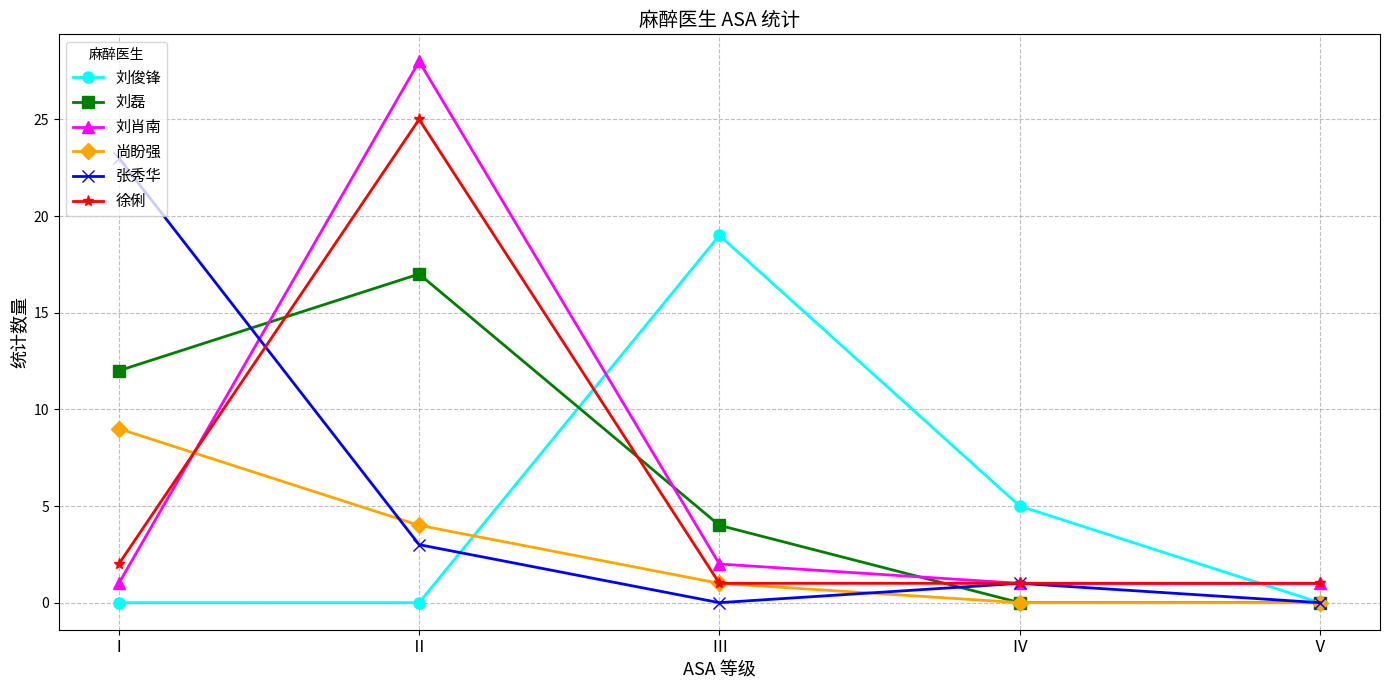

Which series has the largest range (max minus min)?

刘肖南